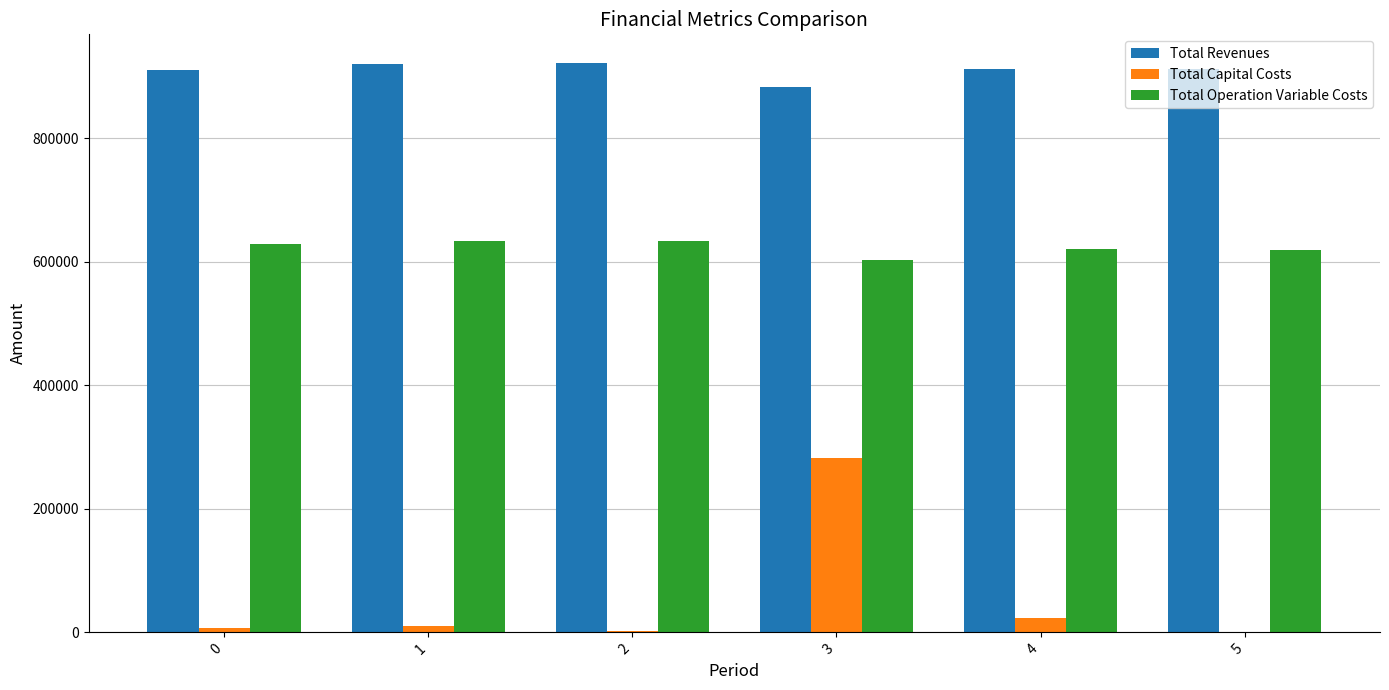

What is the maximum value shown in the chart?

922160.4